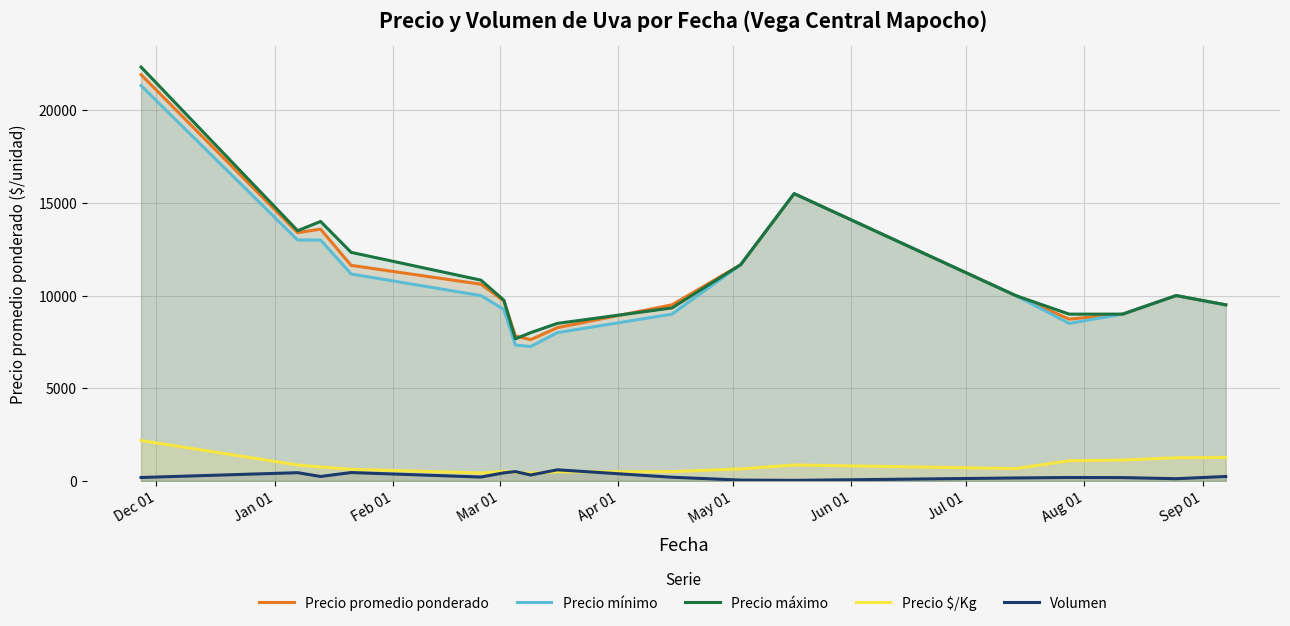

True or false: Precio $/Kg and Precio mínimo cross at least once.

False